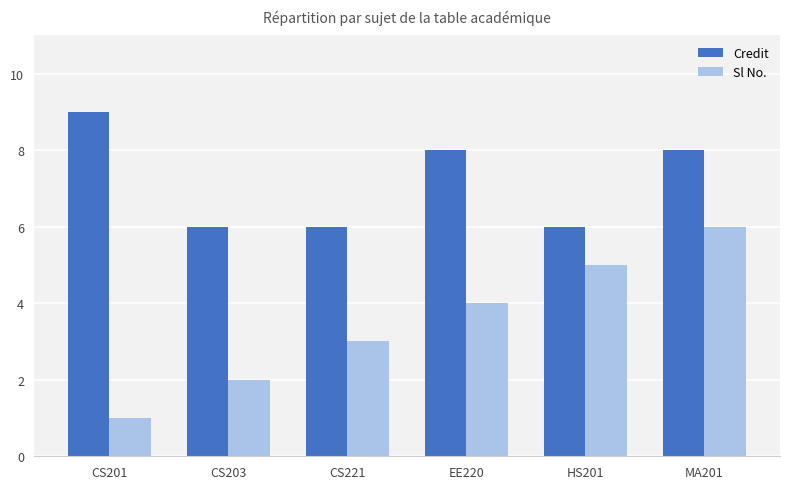

Which series has the largest total across all categories?

Credit